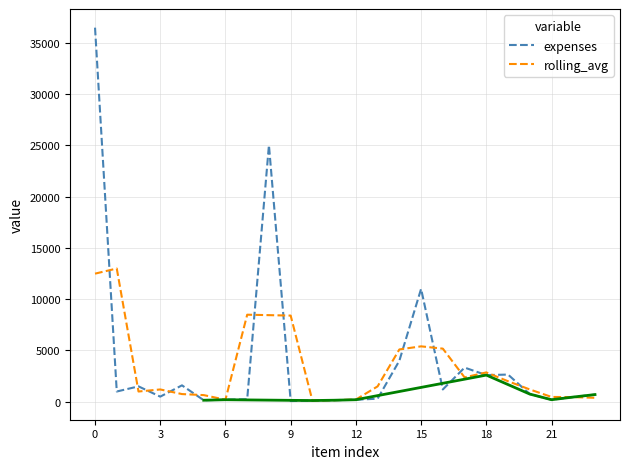

What are all the series names shown in the legend?

expenses, rolling_avg